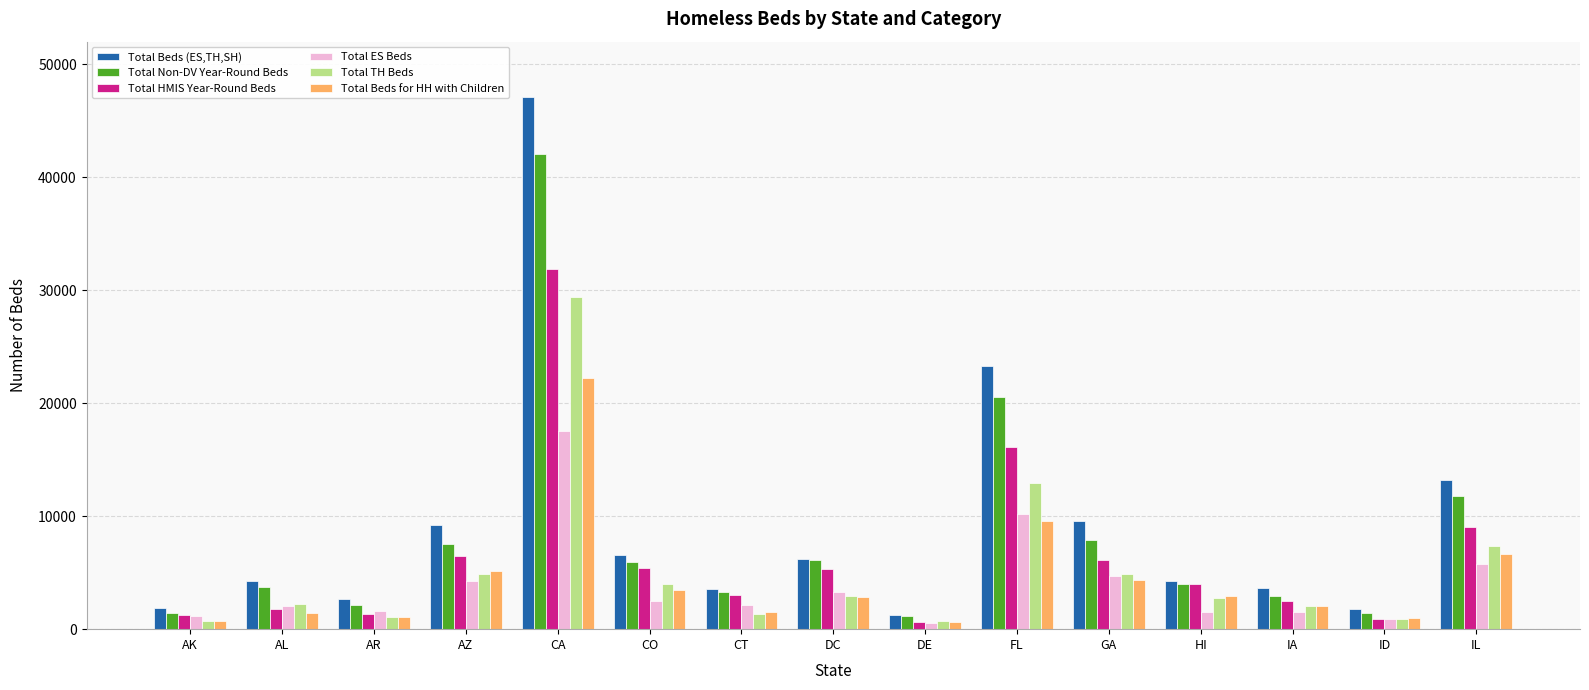

Is it true that Total TH Beds equals 12932 at FL?

True